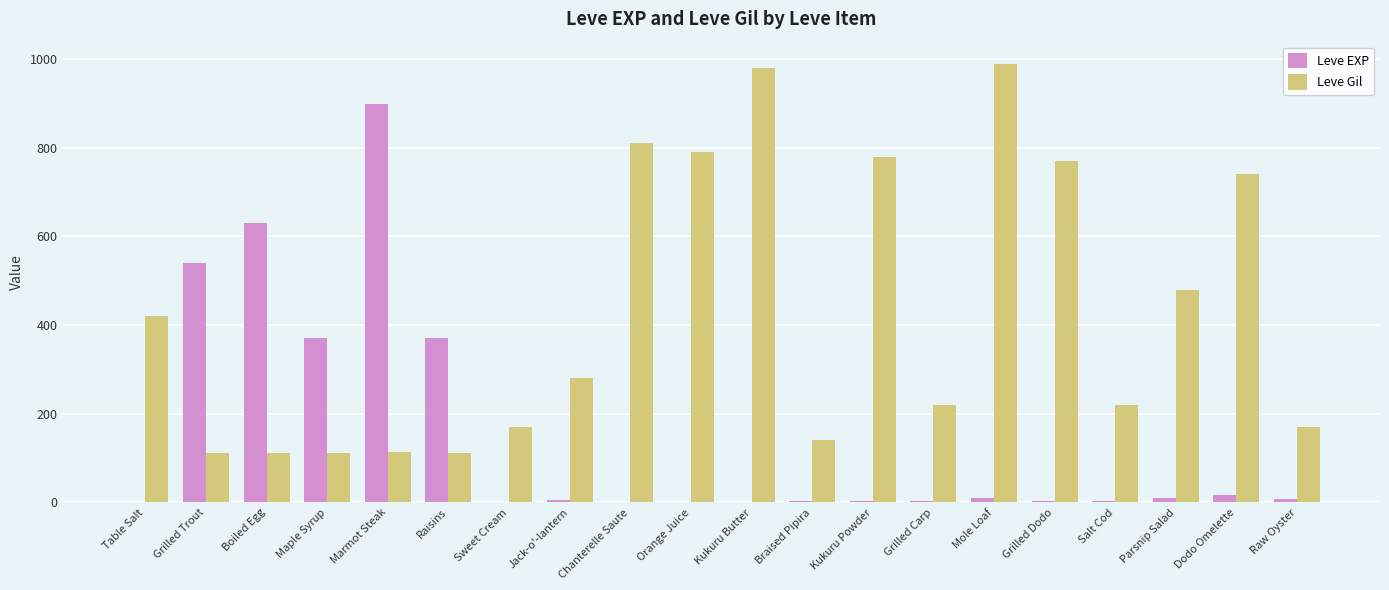

Which series changed the most between Kukuru Powder and Parsnip Salad?

Leve Gil